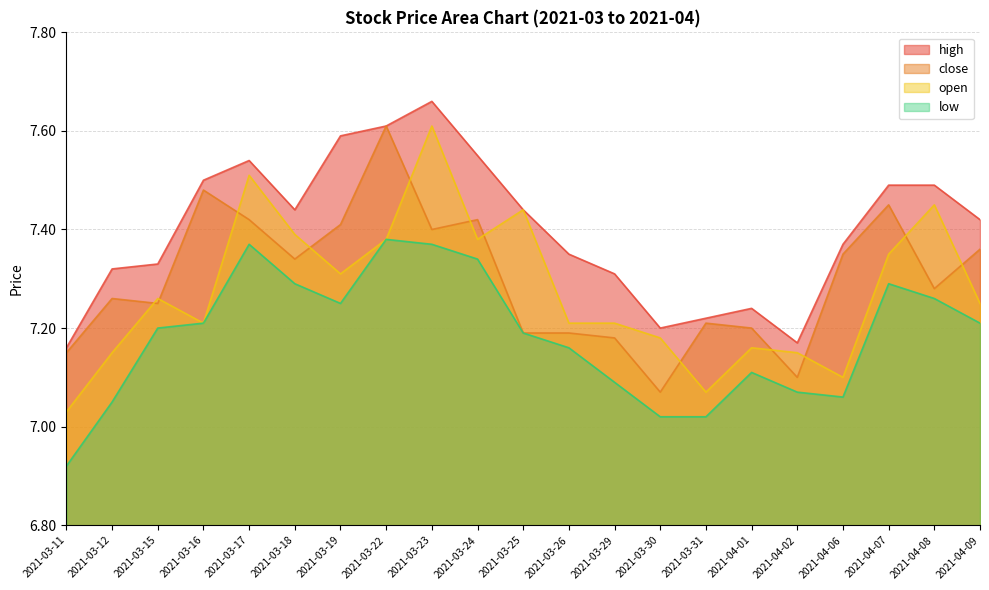

Reading left to right, extract all data points from this chart.

high: 7.2	7.3	7.3	7.5	7.5	7.4	7.6	7.6	7.7	7.5	7.4	7.3	7.3	7.2	7.2	7.2	7.2	7.4	7.5	7.5	7.4
close: 7.2	7.3	7.2	7.5	7.4	7.3	7.4	7.6	7.4	7.4	7.2	7.2	7.2	7.1	7.2	7.2	7.1	7.3	7.5	7.3	7.4
open: 7.0	7.2	7.3	7.2	7.5	7.4	7.3	7.4	7.6	7.4	7.4	7.2	7.2	7.2	7.1	7.2	7.2	7.1	7.3	7.5	7.2
low: 6.9	7.0	7.2	7.2	7.4	7.3	7.2	7.4	7.4	7.3	7.2	7.2	7.1	7.0	7.0	7.1	7.1	7.1	7.3	7.3	7.2